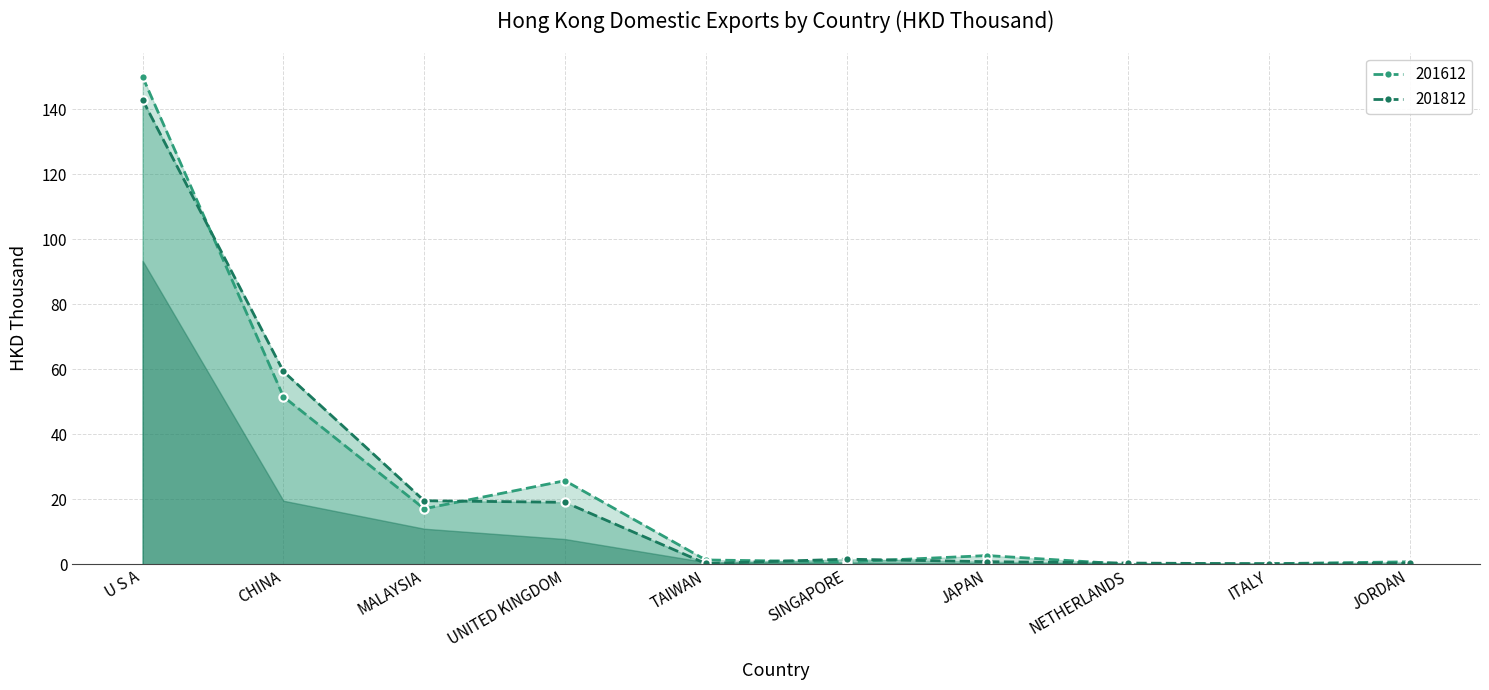

How many data points in 201612 are less than 2?

5